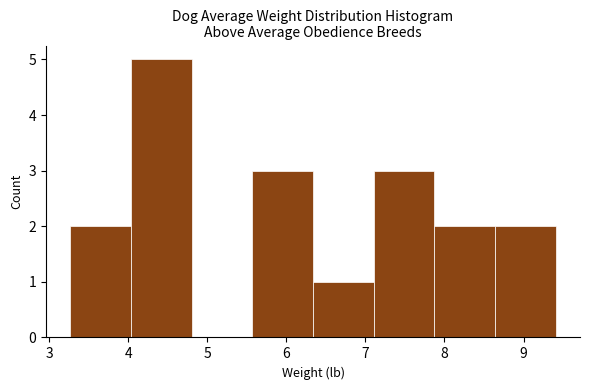

Reading left to right, transcribe this chart: for each bar, give the range it covers on the x-axis and its height. Neither the bar edges nor the heights are printed on the chart, so give them approximately, as read against the axes.

3.3 to 4.0: 2
4.0 to 4.8: 5
4.8 to 5.6: 0
5.6 to 6.3: 3
6.3 to 7.1: 1
7.1 to 7.9: 3
7.9 to 8.6: 2
8.6 to 9.4: 2